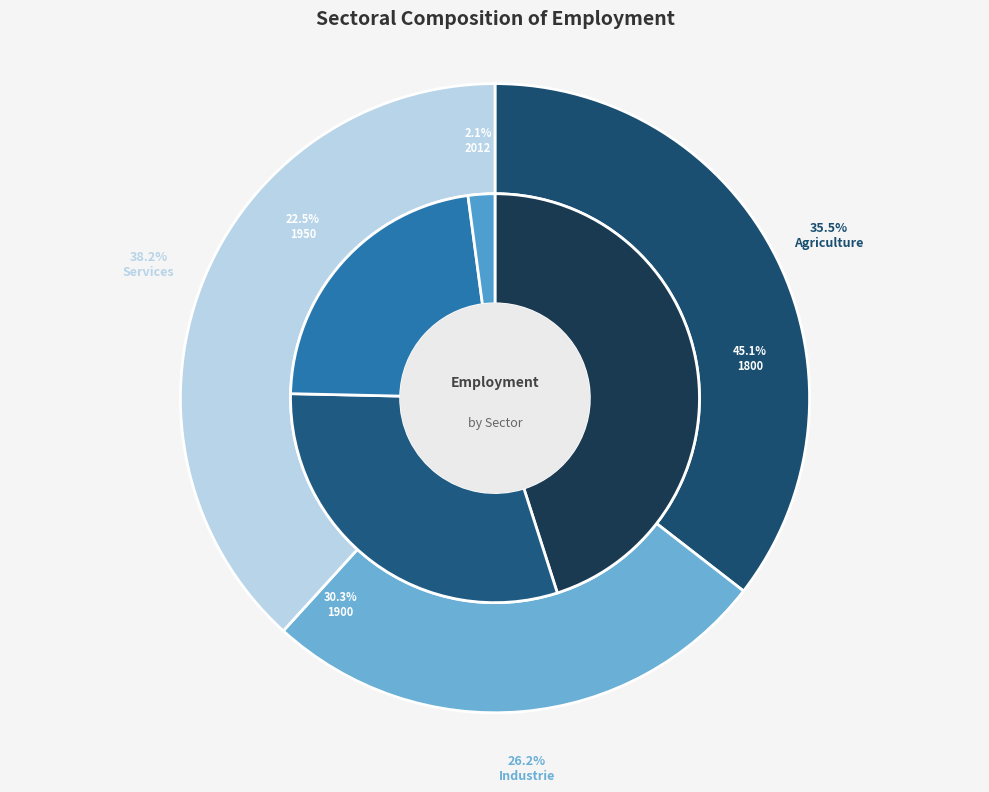

What is the total percentage of 2012 and 1900?

32.4%